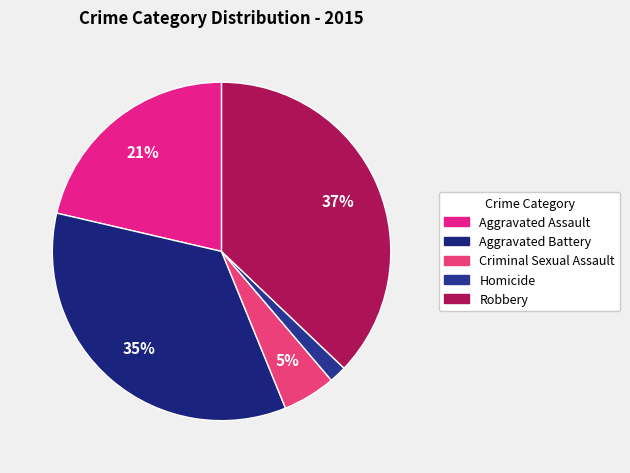

Which slice is the largest?

Robbery